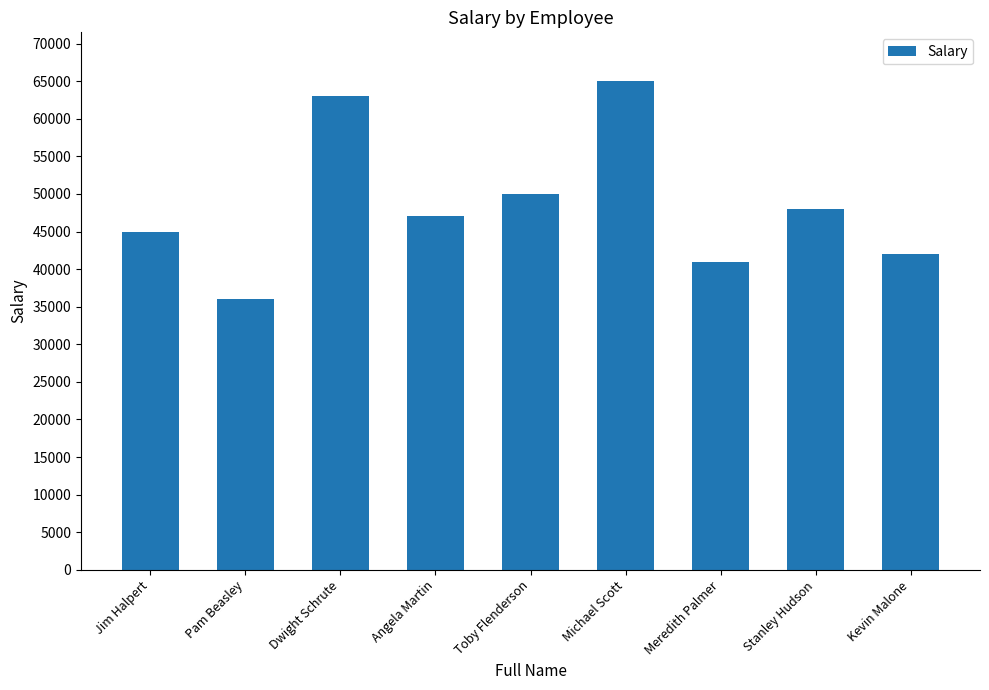

How many series are shown in this chart?

1